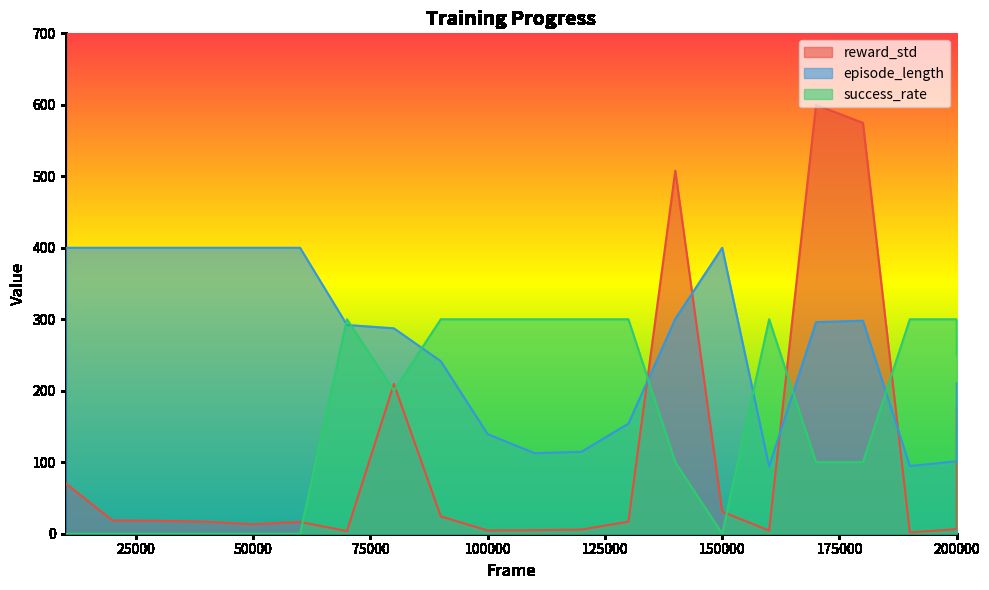

How many data points in episode_length are above 292?

10